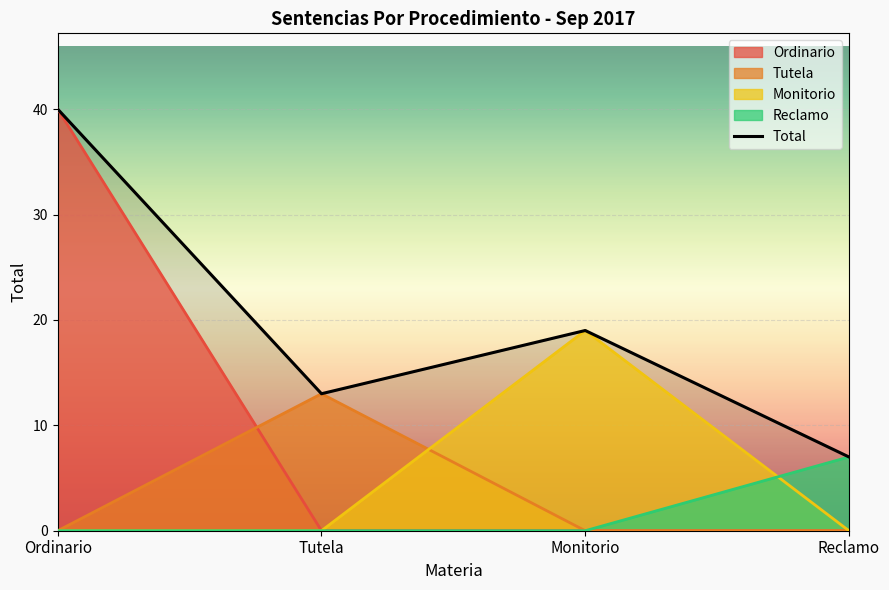

Which category has the lowest value across all series?

Reclamo